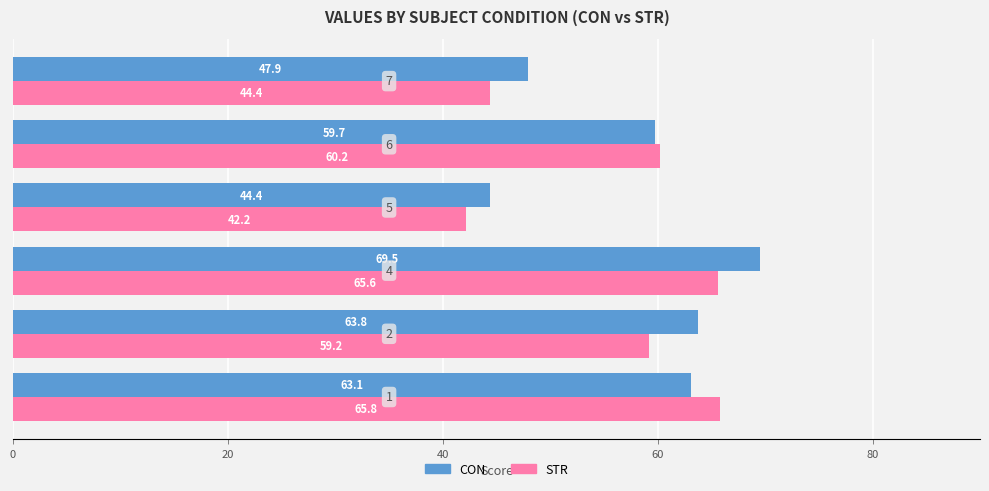

What is the difference between the maximum and second lowest values in the CON series?

21.6